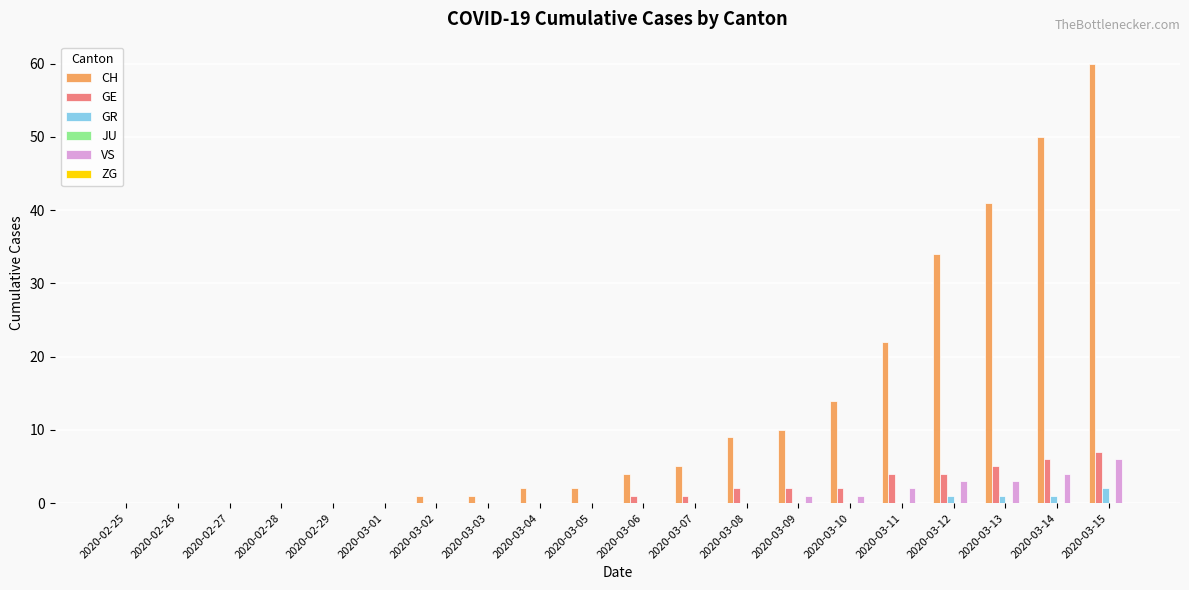

Which category has the highest value across all series?

2020-03-15